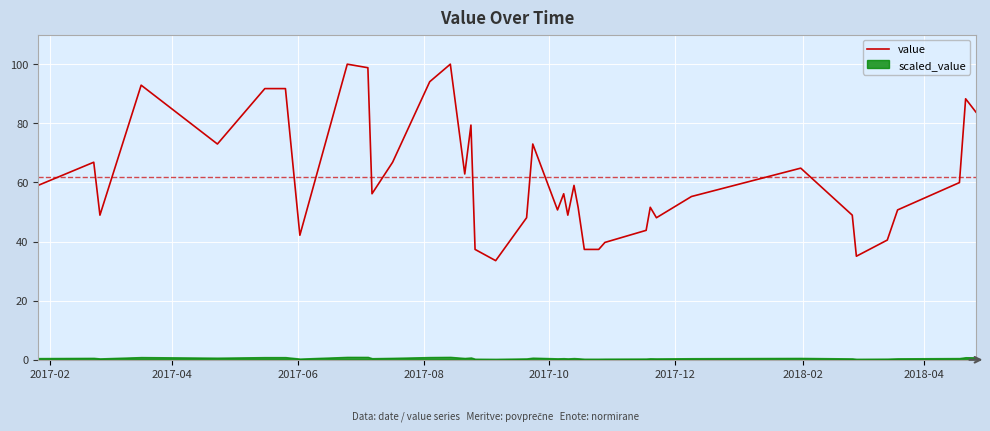

What is the average value?

61.7